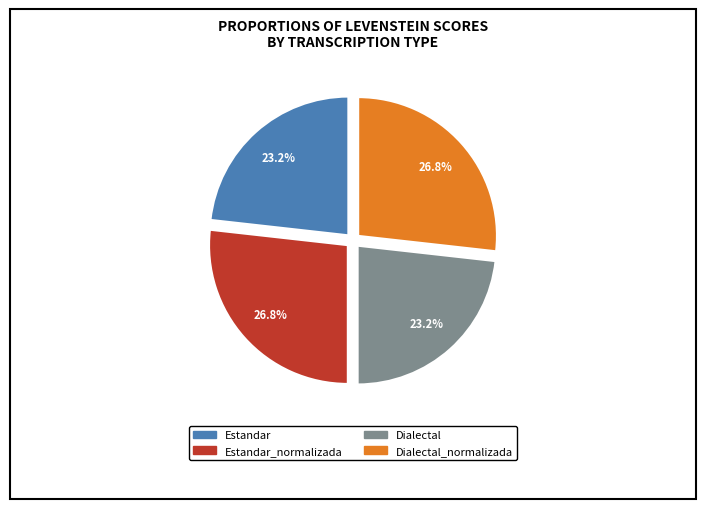

Is there any slice that represents more than half of the pie?

No